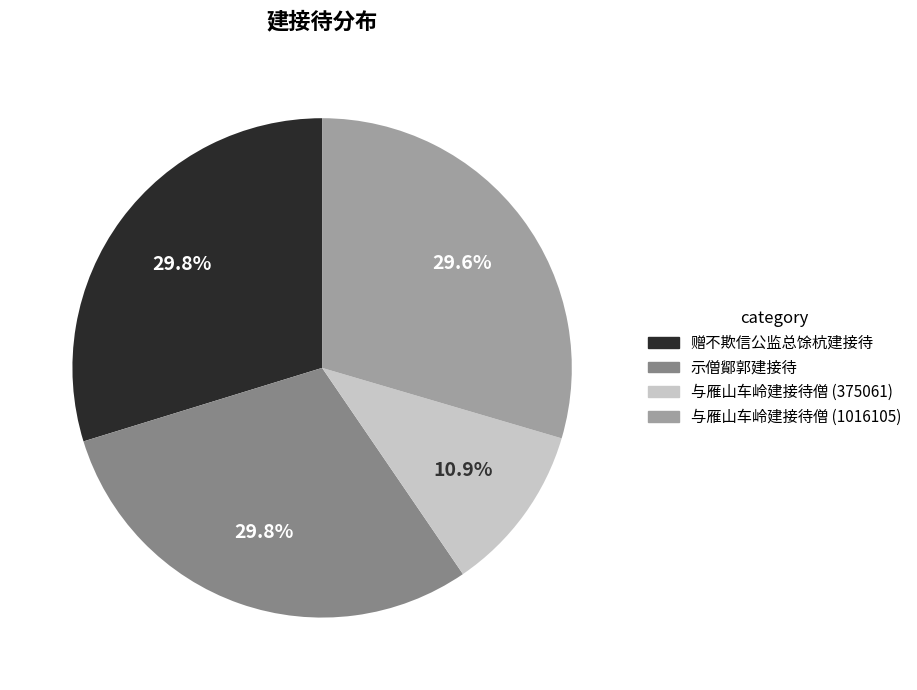

Is there a majority slice in this chart?

No